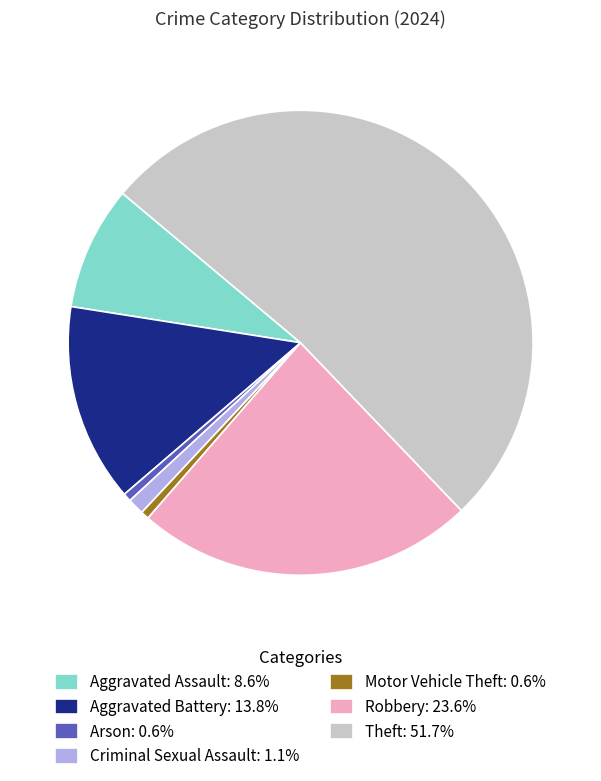

Approximately how many times larger is the value at Theft compared to Aggravated Assault?

6.0